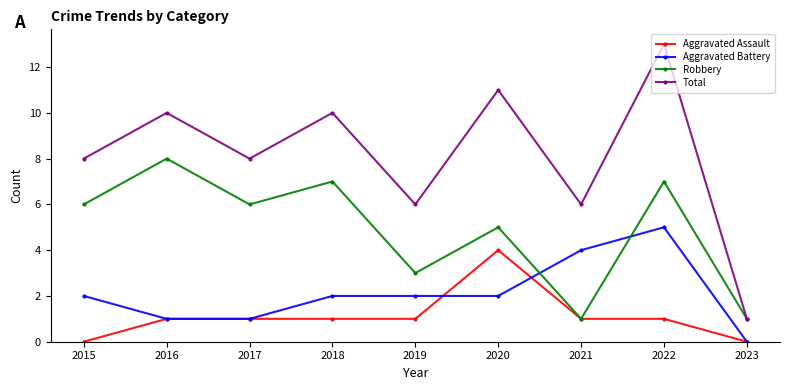

At which label does Aggravated Battery reach its minimum?

2023